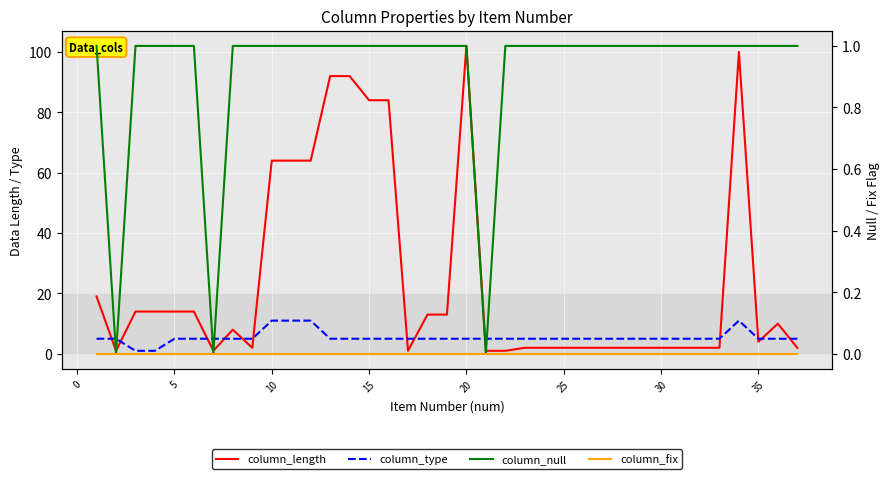

What is the greatest value displayed?

102